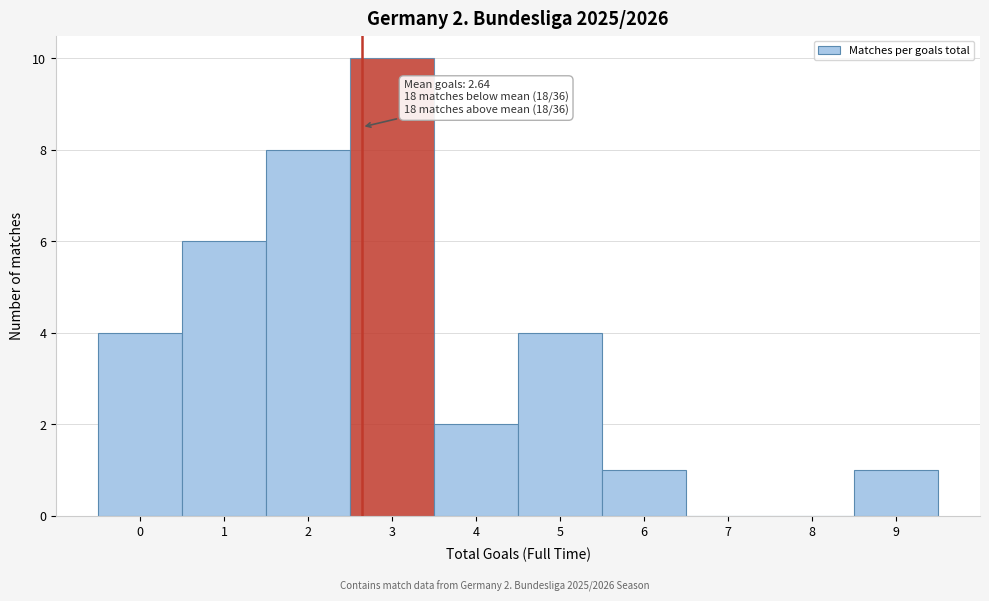

Over which range of the x-axis is the bar tallest?

2.5 to 3.5